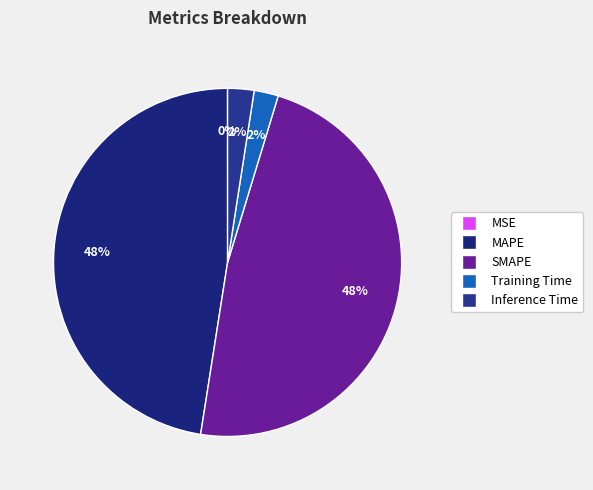

Which slice is the smallest?

MSE